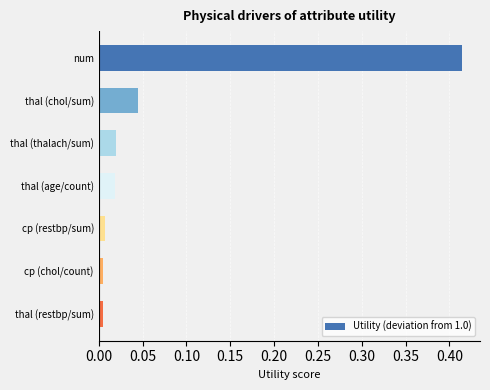

What is the average value?

0.1